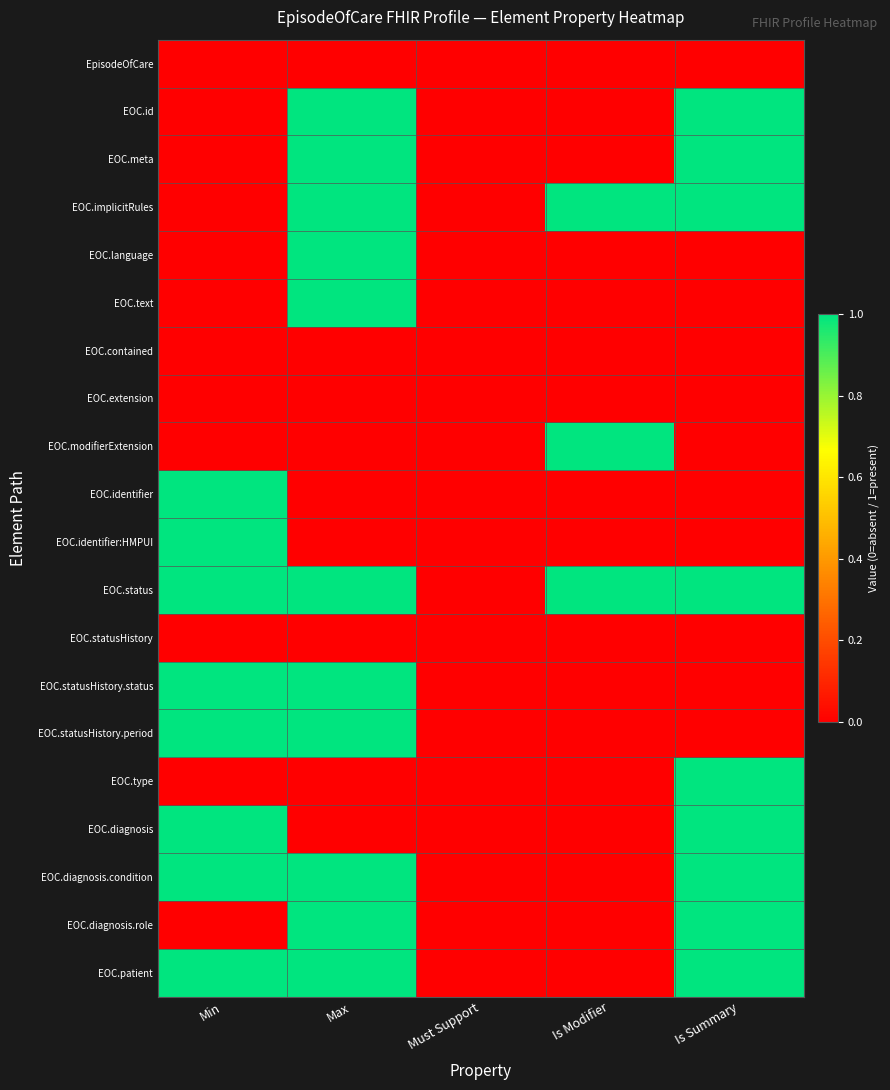

Reading right to left, what are all the values shown in this chart?

EpisodeOfCare: Is Summary=0	Is Modifier=0	Must Support=0	Max=0	Min=0
EOC.id: Is Summary=1	Is Modifier=0	Must Support=0	Max=1	Min=0
EOC.meta: Is Summary=1	Is Modifier=0	Must Support=0	Max=1	Min=0
EOC.implicitRules: Is Summary=1	Is Modifier=1	Must Support=0	Max=1	Min=0
EOC.language: Is Summary=0	Is Modifier=0	Must Support=0	Max=1	Min=0
EOC.text: Is Summary=0	Is Modifier=0	Must Support=0	Max=1	Min=0
EOC.contained: Is Summary=0	Is Modifier=0	Must Support=0	Max=0	Min=0
EOC.extension: Is Summary=0	Is Modifier=0	Must Support=0	Max=0	Min=0
EOC.modifierExtension: Is Summary=0	Is Modifier=1	Must Support=0	Max=0	Min=0
EOC.identifier: Is Summary=0	Is Modifier=0	Must Support=0	Max=0	Min=1
EOC.identifier:HMPUI: Is Summary=0	Is Modifier=0	Must Support=0	Max=0	Min=1
EOC.status: Is Summary=1	Is Modifier=1	Must Support=0	Max=1	Min=1
EOC.statusHistory: Is Summary=0	Is Modifier=0	Must Support=0	Max=0	Min=0
EOC.statusHistory.status: Is Summary=0	Is Modifier=0	Must Support=0	Max=1	Min=1
EOC.statusHistory.period: Is Summary=0	Is Modifier=0	Must Support=0	Max=1	Min=1
EOC.type: Is Summary=1	Is Modifier=0	Must Support=0	Max=0	Min=0
EOC.diagnosis: Is Summary=1	Is Modifier=0	Must Support=0	Max=0	Min=1
EOC.diagnosis.condition: Is Summary=1	Is Modifier=0	Must Support=0	Max=1	Min=1
EOC.diagnosis.role: Is Summary=1	Is Modifier=0	Must Support=0	Max=1	Min=0
EOC.patient: Is Summary=1	Is Modifier=0	Must Support=0	Max=1	Min=1